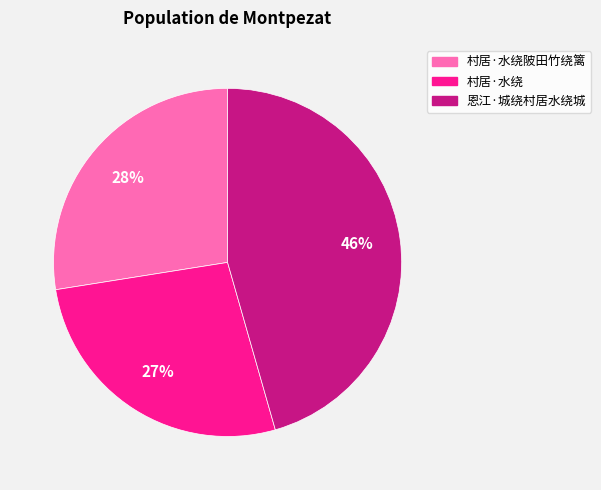

Is there any slice that represents more than half of the pie?

No